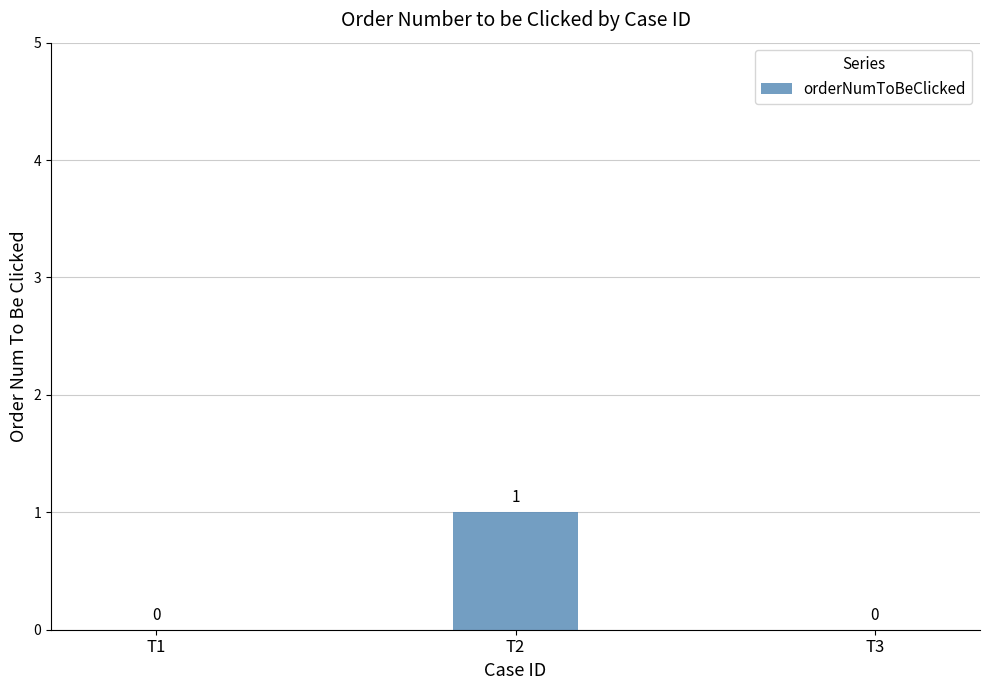

The value at T3 is 0. True or false?

True